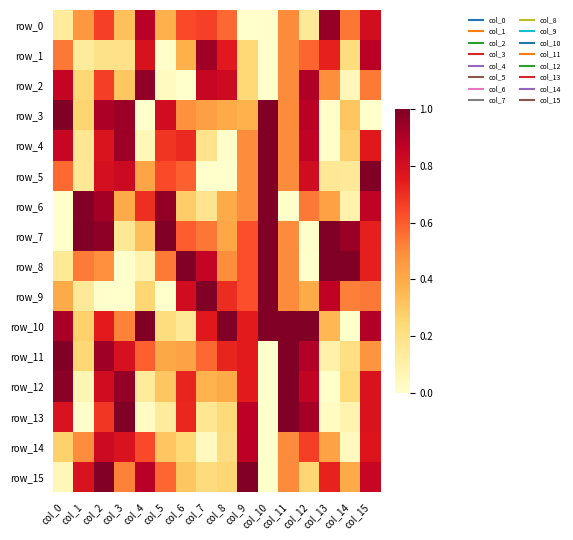

Which series changed the most between col_8 and col_12?

row_4